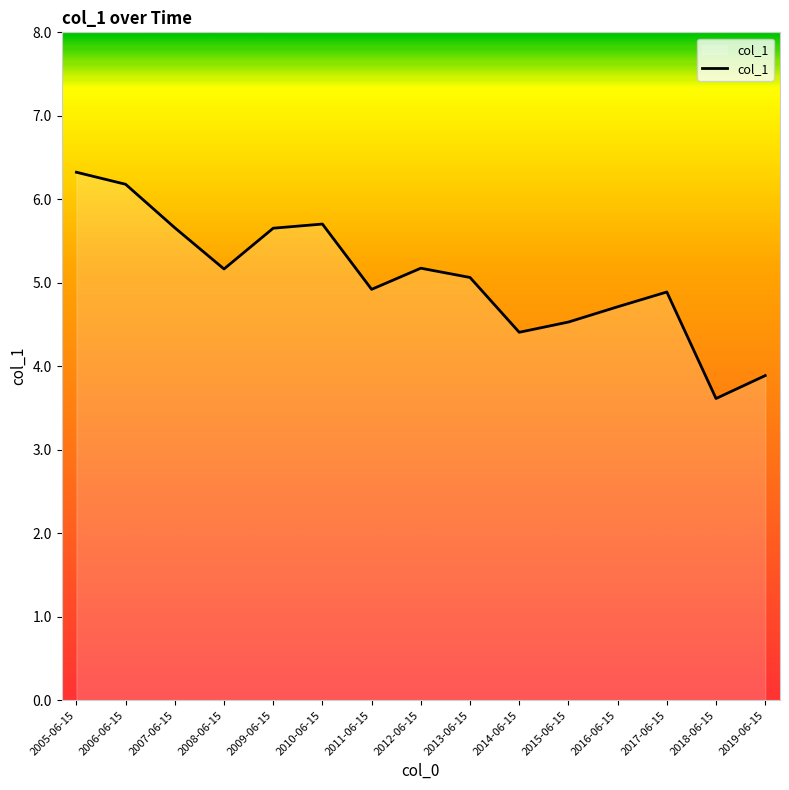

What is the change in value from 2006-06-15 to 2019-06-15?

-2.3